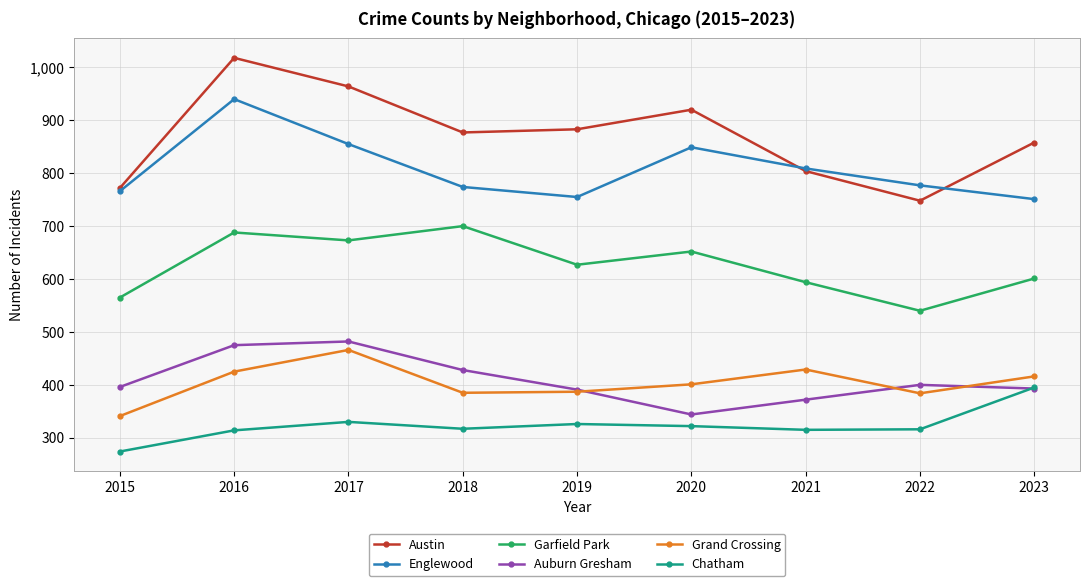

How many lines are shown in the chart?

6